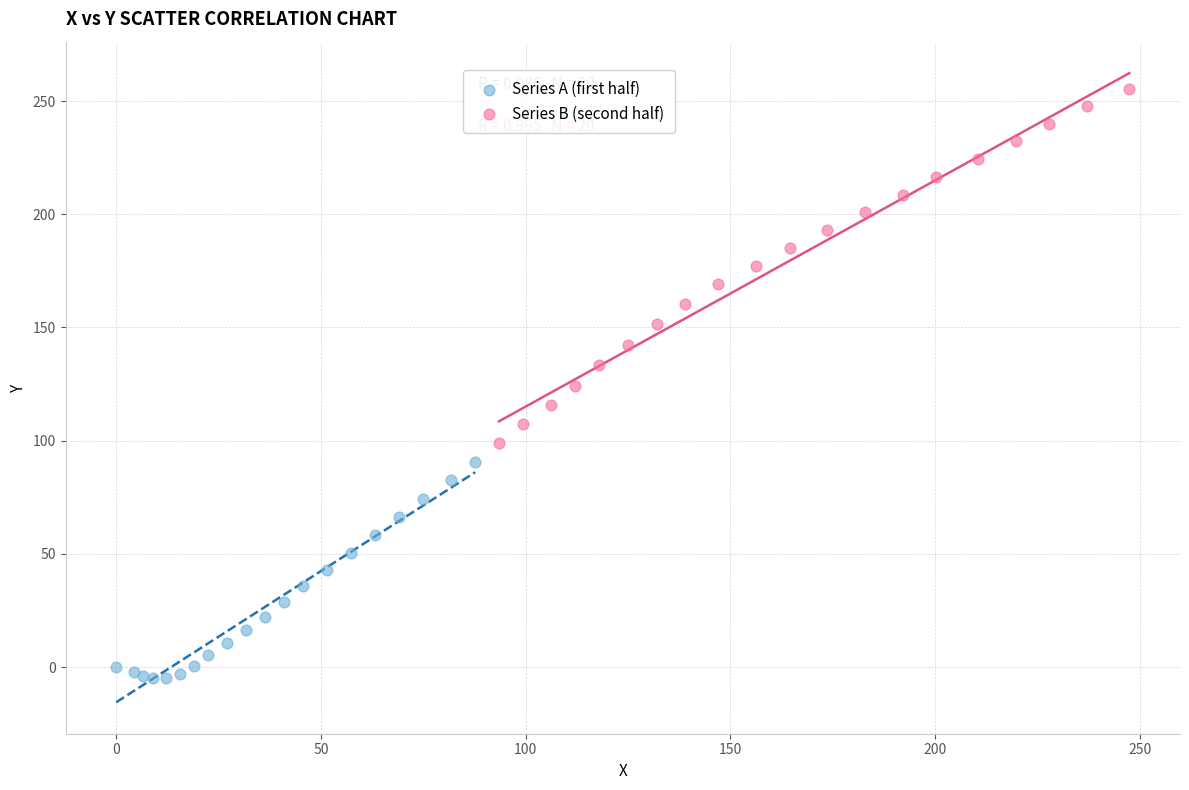

Which series has the widest spread of Y values?

Series B (second half)